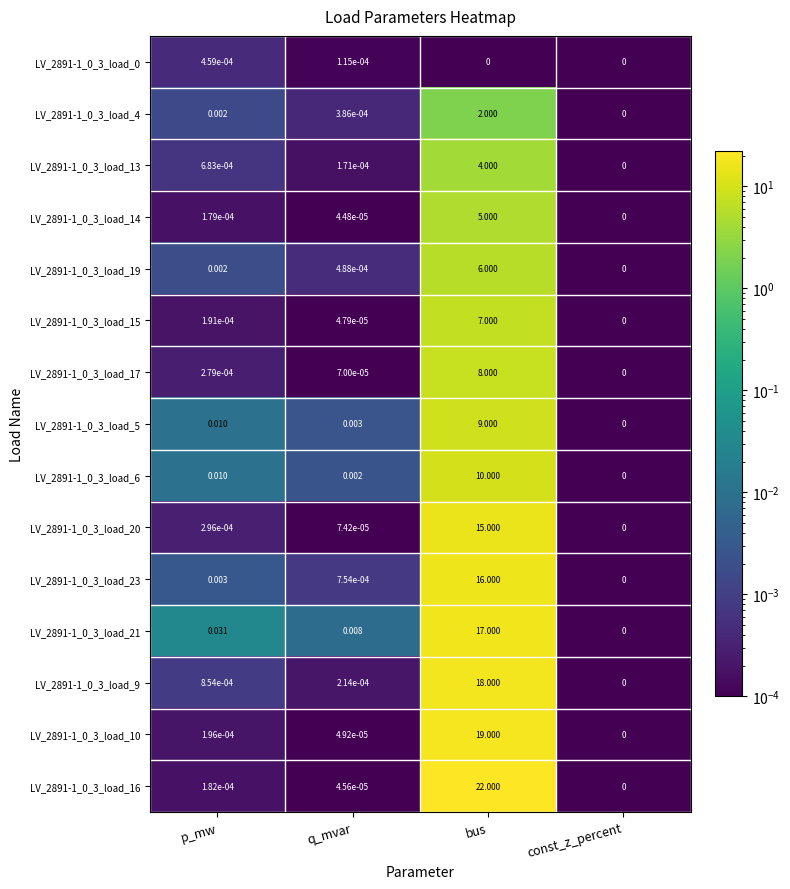

Which label corresponds to the largest value in the chart?

bus